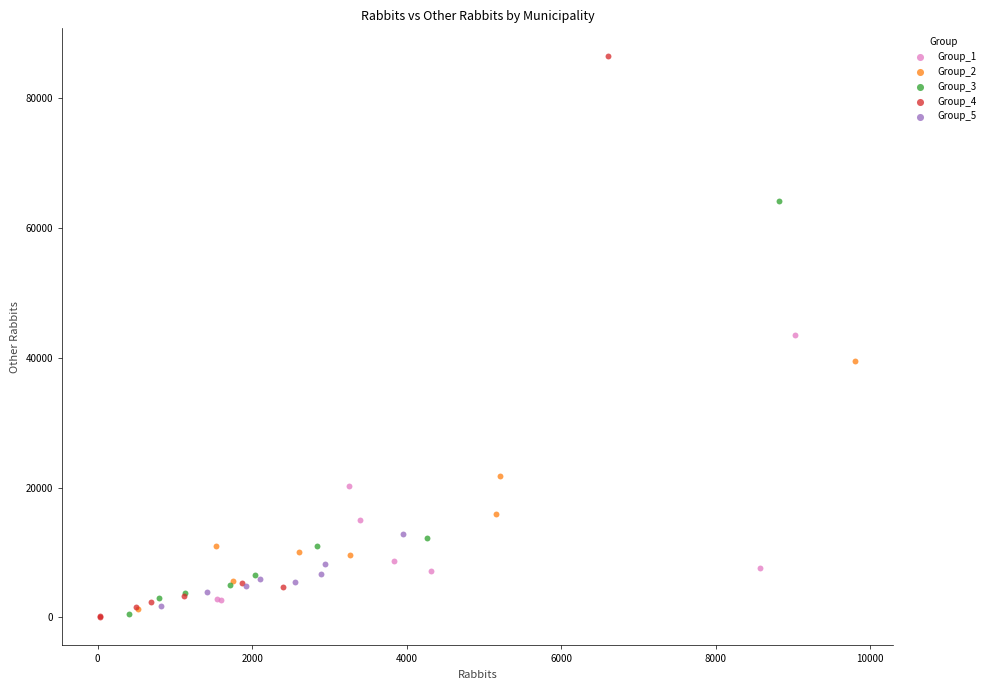

Which series has the largest Y range (max minus min)?

Group_4